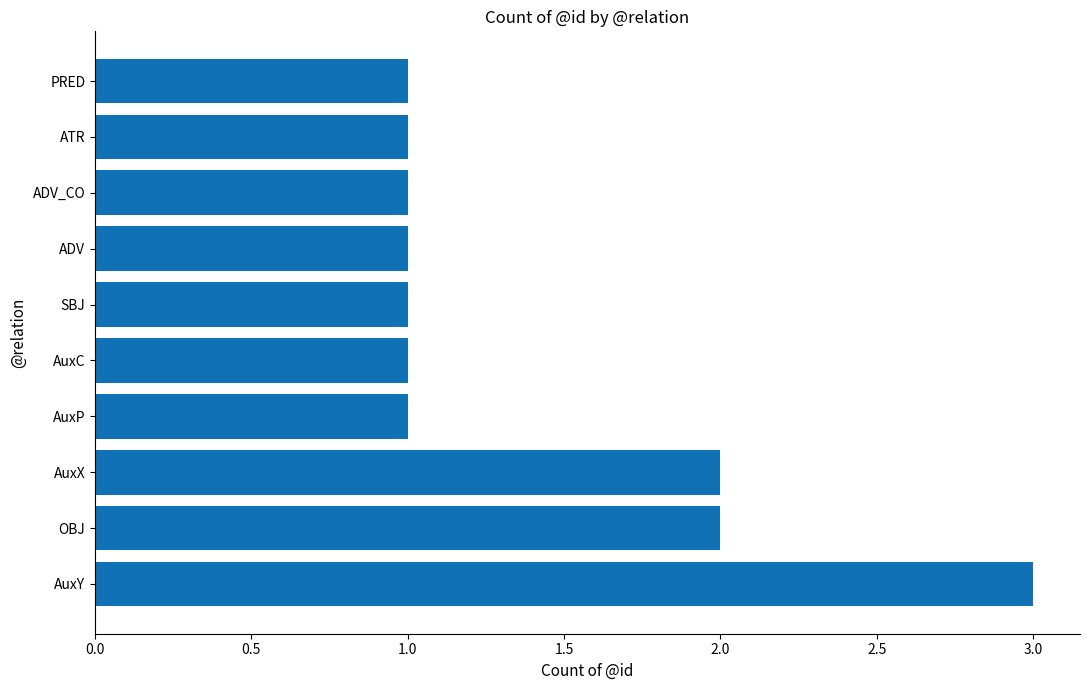

Is it true that the value at OBJ is 2?

True